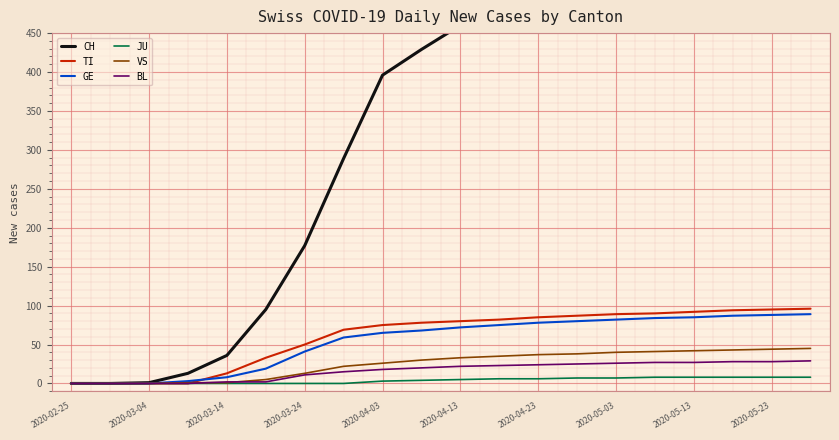

What is the highest value of the CH series?

568